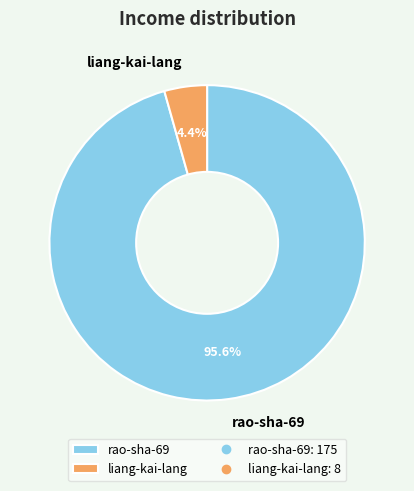

To the nearest percent, what percentage of the pie is liang-kai-lang?

4%